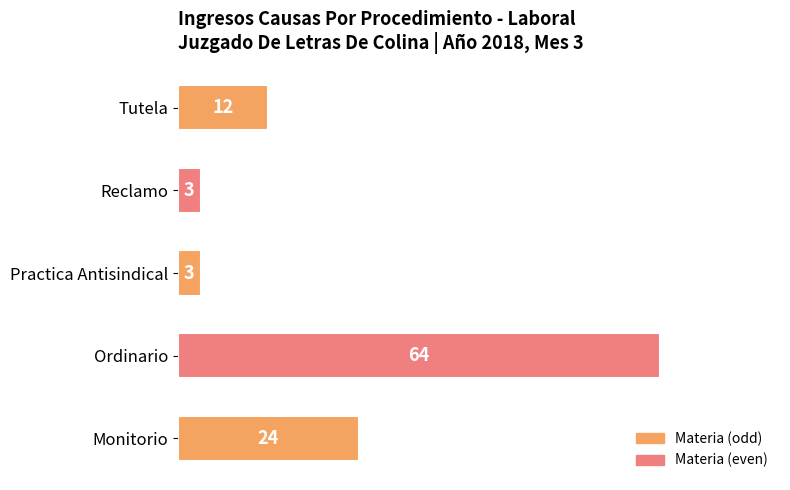

Is it true that the value at Reclamo is 3?

True